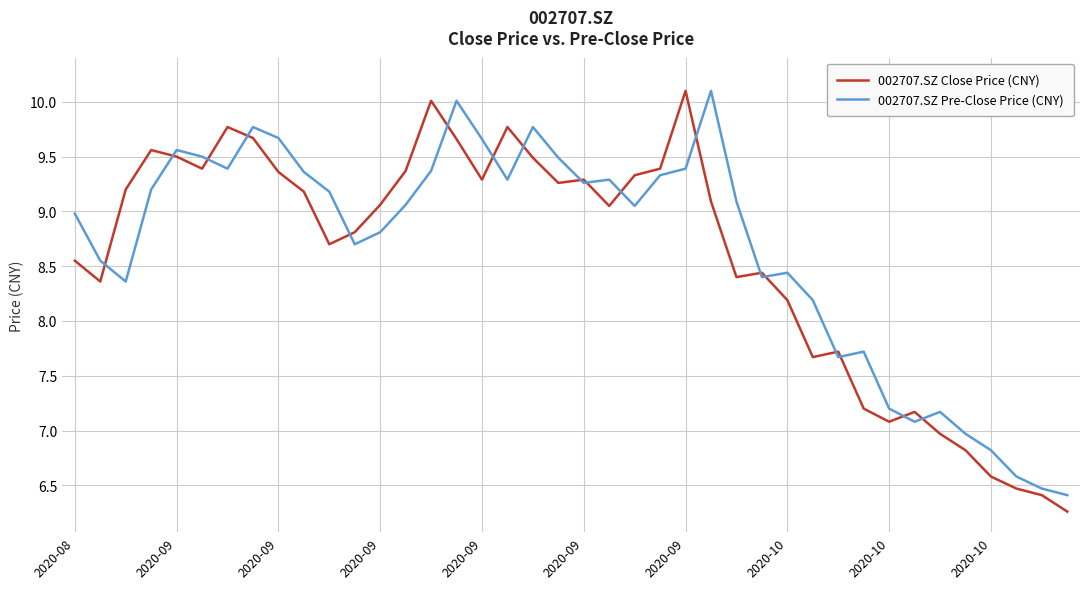

Is this an area chart (filled region under the line)?

No